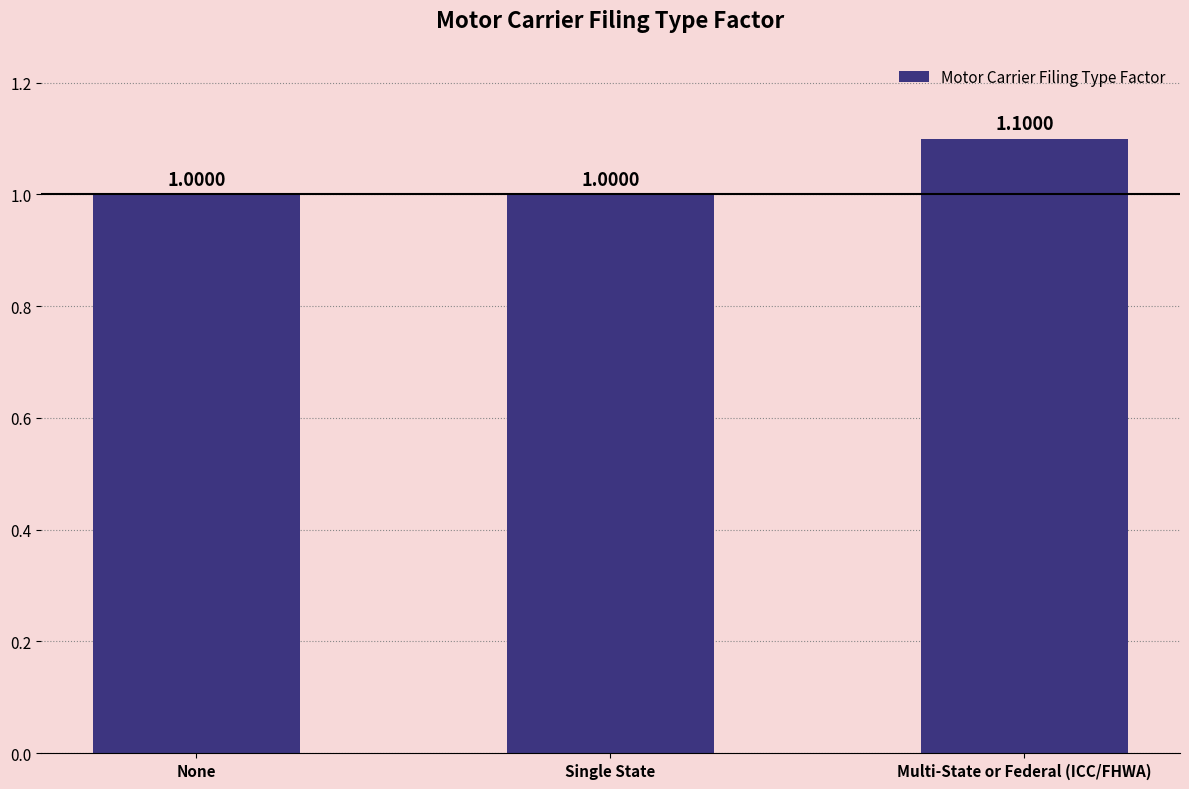

What is the average value?

1.0